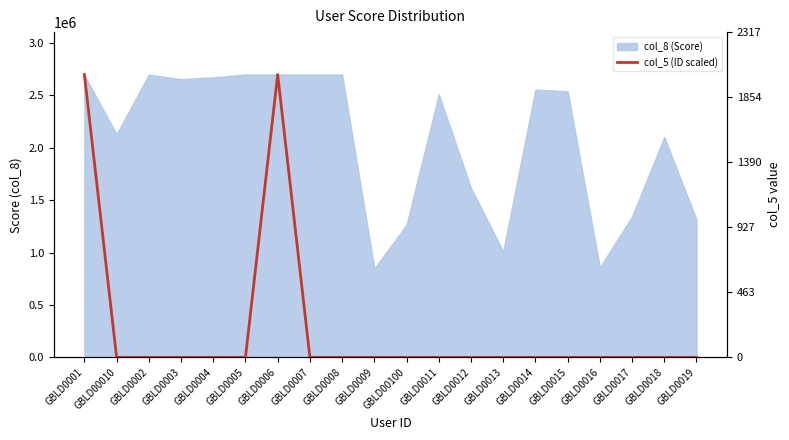

Where does the data first go above 2?

GBLD0001